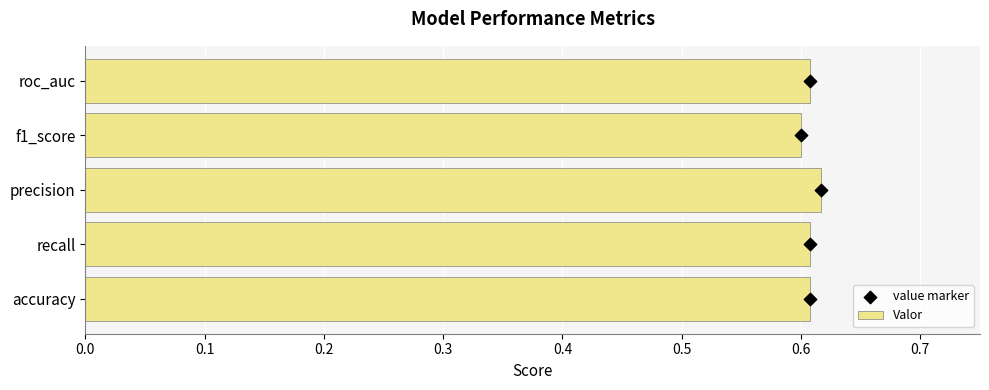

The value of Valor at f1_score is 0.3. True or false?

False